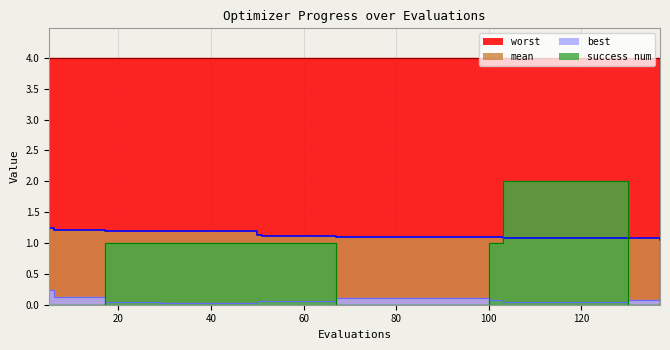

True or false: mean and success num intersect in this chart.

True